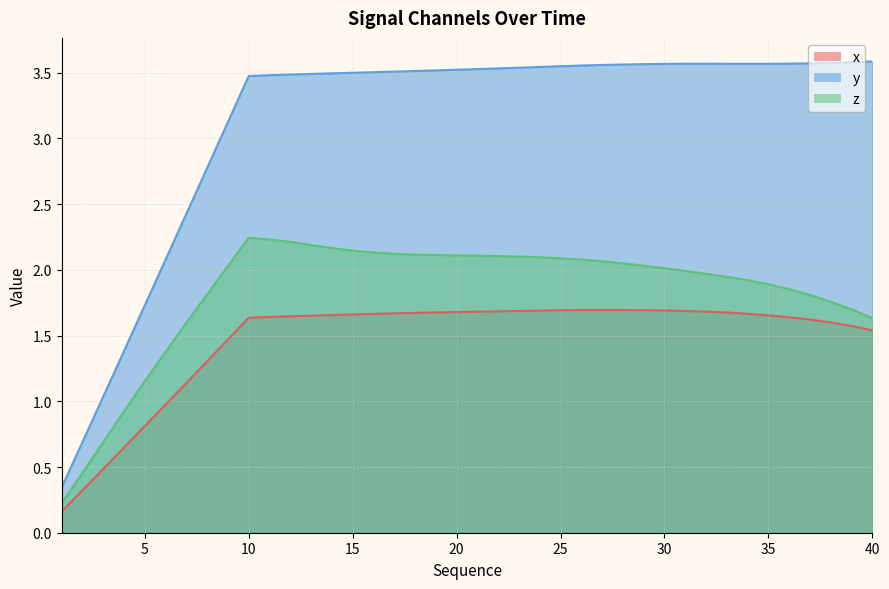

Reading left to right, transcribe all the data shown in this chart.

x: 1=0.2	2=0.3	3=0.5	4=0.6	5=0.8	6=1.0	7=1.1	8=1.3	9=1.5	10=1.6	11=1.6	12=1.6	13=1.7	14=1.7	15=1.7	16=1.7	17=1.7	18=1.7	19=1.7	20=1.7	21=1.7	22=1.7	23=1.7	24=1.7	25=1.7	26=1.7	27=1.7	28=1.7	29=1.7	30=1.7	31=1.7	32=1.7	33=1.7	34=1.7	35=1.7	36=1.6	37=1.6	38=1.6	39=1.6	40=1.5
y: 1=0.3	2=0.7	3=1.0	4=1.4	5=1.7	6=2.1	7=2.4	8=2.8	9=3.1	10=3.5	11=3.5	12=3.5	13=3.5	14=3.5	15=3.5	16=3.5	17=3.5	18=3.5	19=3.5	20=3.5	21=3.5	22=3.5	23=3.5	24=3.5	25=3.5	26=3.6	27=3.6	28=3.6	29=3.6	30=3.6	31=3.6	32=3.6	33=3.6	34=3.6	35=3.6	36=3.6	37=3.6	38=3.6	39=3.6	40=3.6
z: 1=0.2	2=0.5	3=0.7	4=0.9	5=1.2	6=1.4	7=1.6	8=1.8	9=2.0	10=2.2	11=2.2	12=2.2	13=2.2	14=2.2	15=2.1	16=2.1	17=2.1	18=2.1	19=2.1	20=2.1	21=2.1	22=2.1	23=2.1	24=2.1	25=2.1	26=2.1	27=2.1	28=2.0	29=2.0	30=2.0	31=2.0	32=2.0	33=1.9	34=1.9	35=1.9	36=1.9	37=1.8	38=1.8	39=1.7	40=1.6